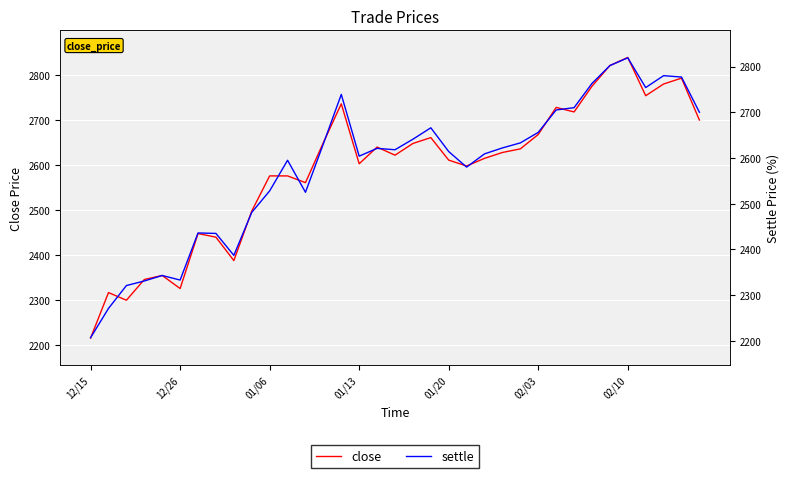

Which series changed the most between 7 and 34?

settle